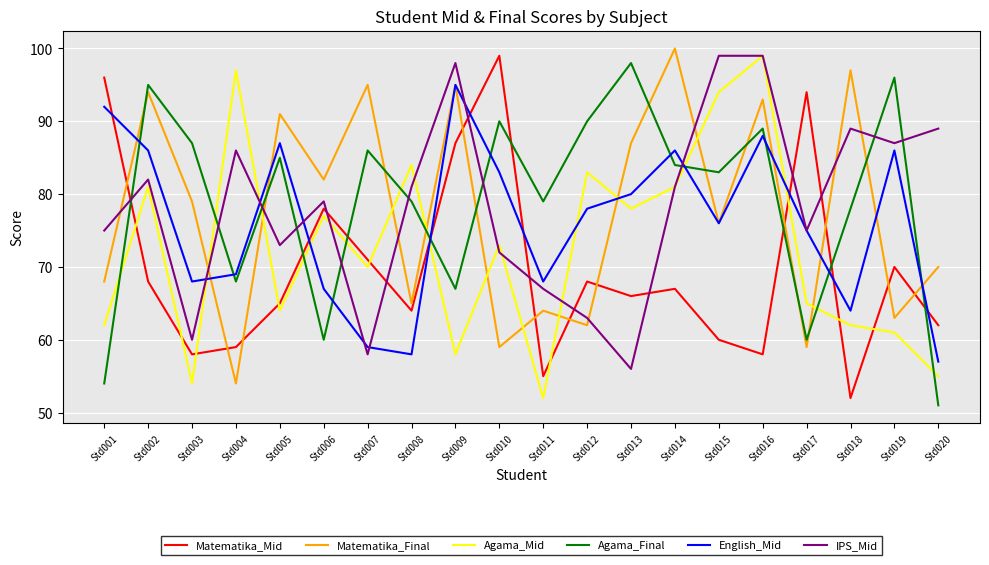

Which series ends up on top after the final intersection of Agama_Mid and Agama_Final?

Agama_Mid